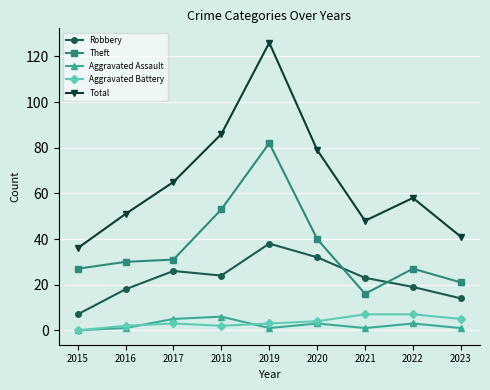

Rank the series at 2022 from highest to lowest value.

Total, Theft, Robbery, Aggravated Battery, Aggravated Assault